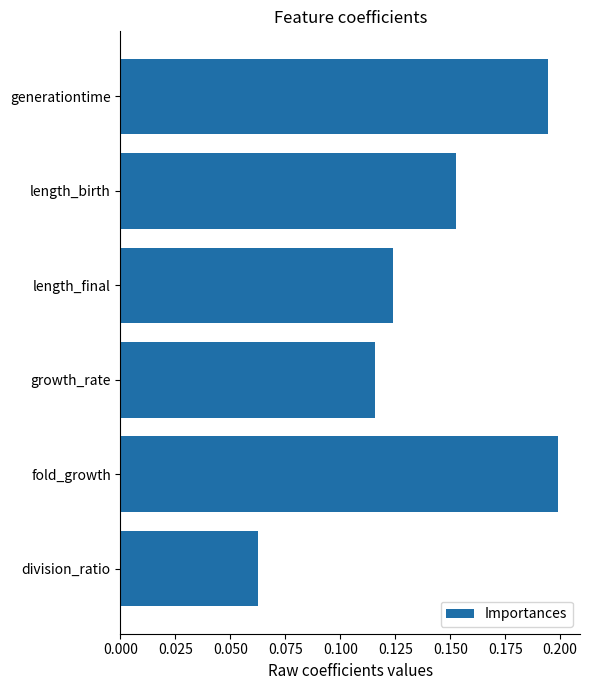

What is the label of the 6th bar from the bottom?

generationtime